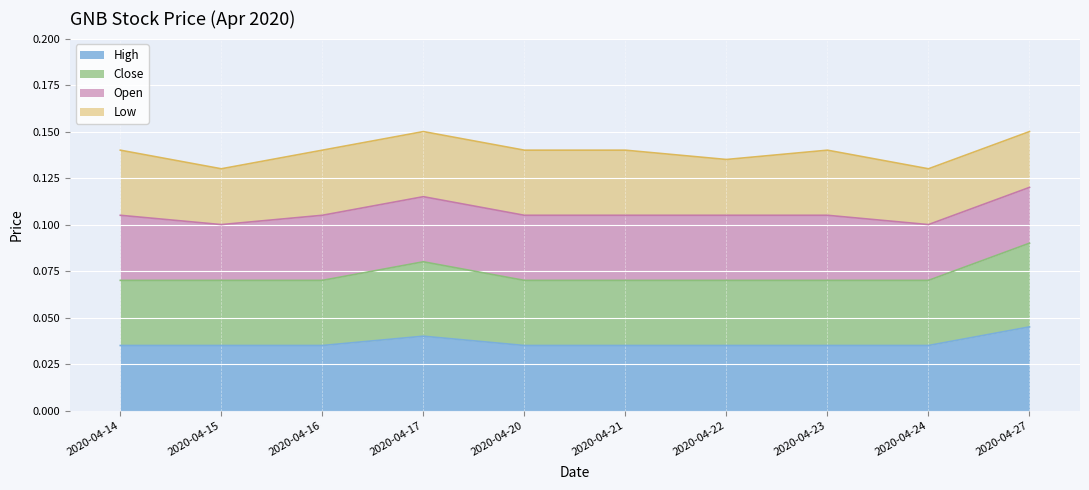

True or false: high and close cross at least once.

False